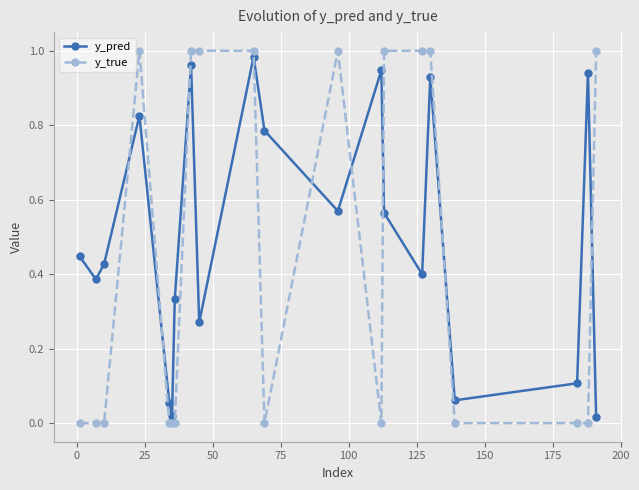

After their last crossing, which series has the higher values: y_pred or y_true?

y_true